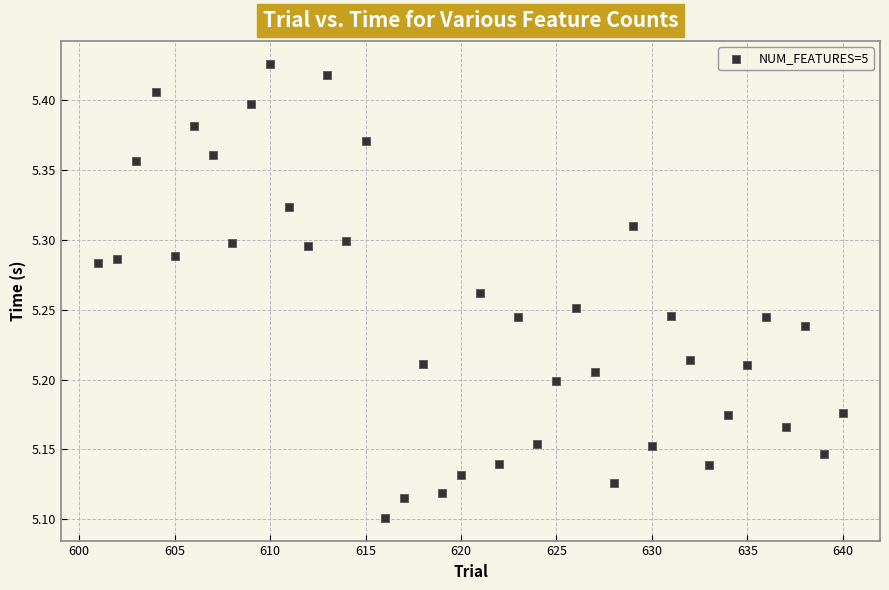

What is the range of Y values (max minus min)?

0.3